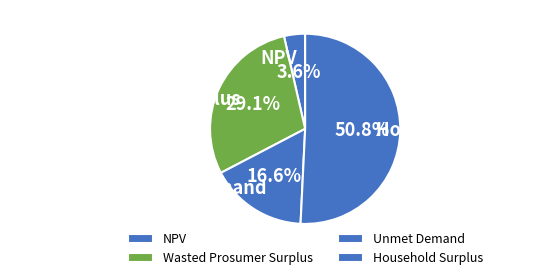

What percentage is the Unmet Demand slice, to the nearest percent?

17%